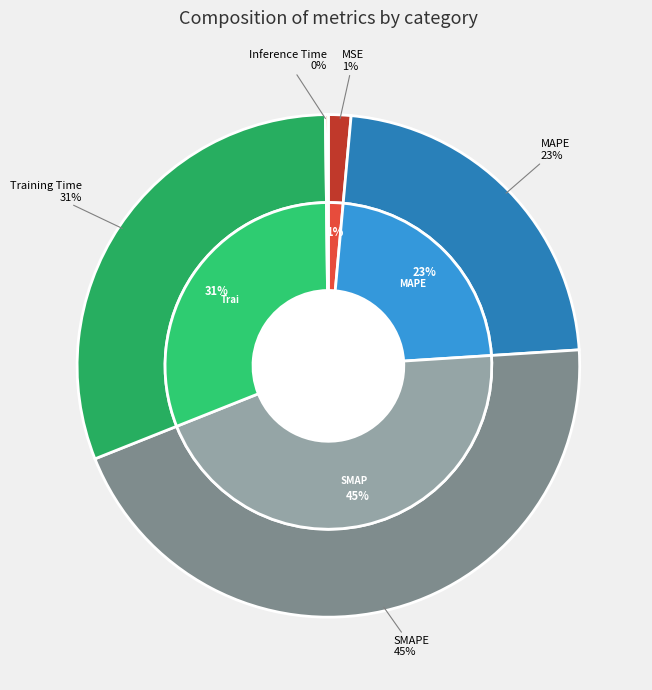

What is the change in value from MSE to Training Time?

+1.3